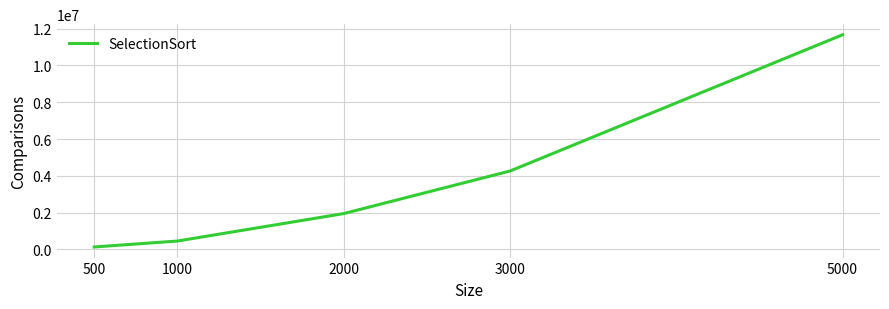

Reading right to left, what are all the values shown in this chart?

5000=11668450	3000=4263825	2000=1951497	1000=459188	500=136902